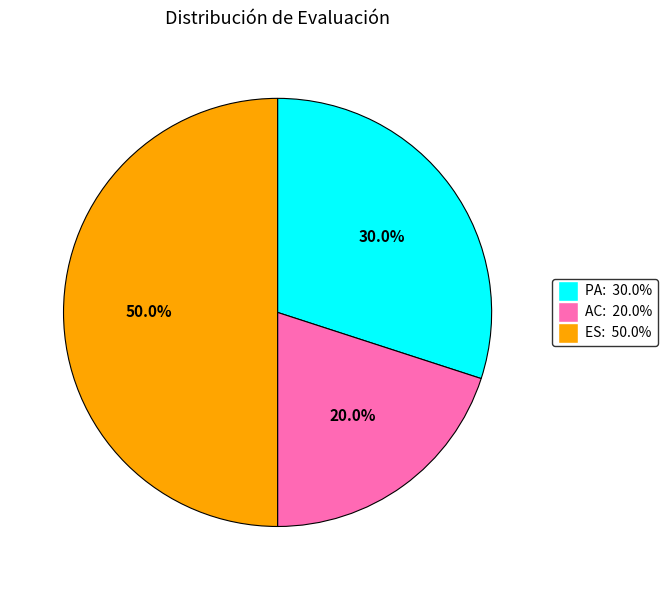

To the nearest percent, what is the average slice percentage?

33%